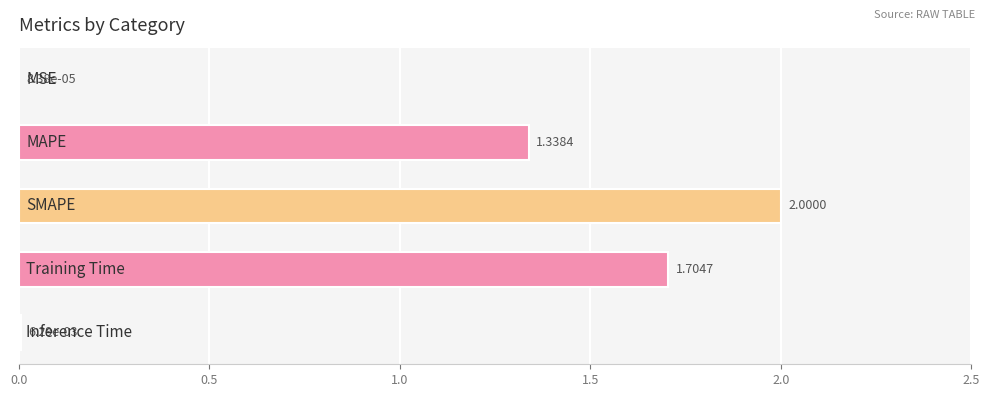

How many series are shown in this chart?

1